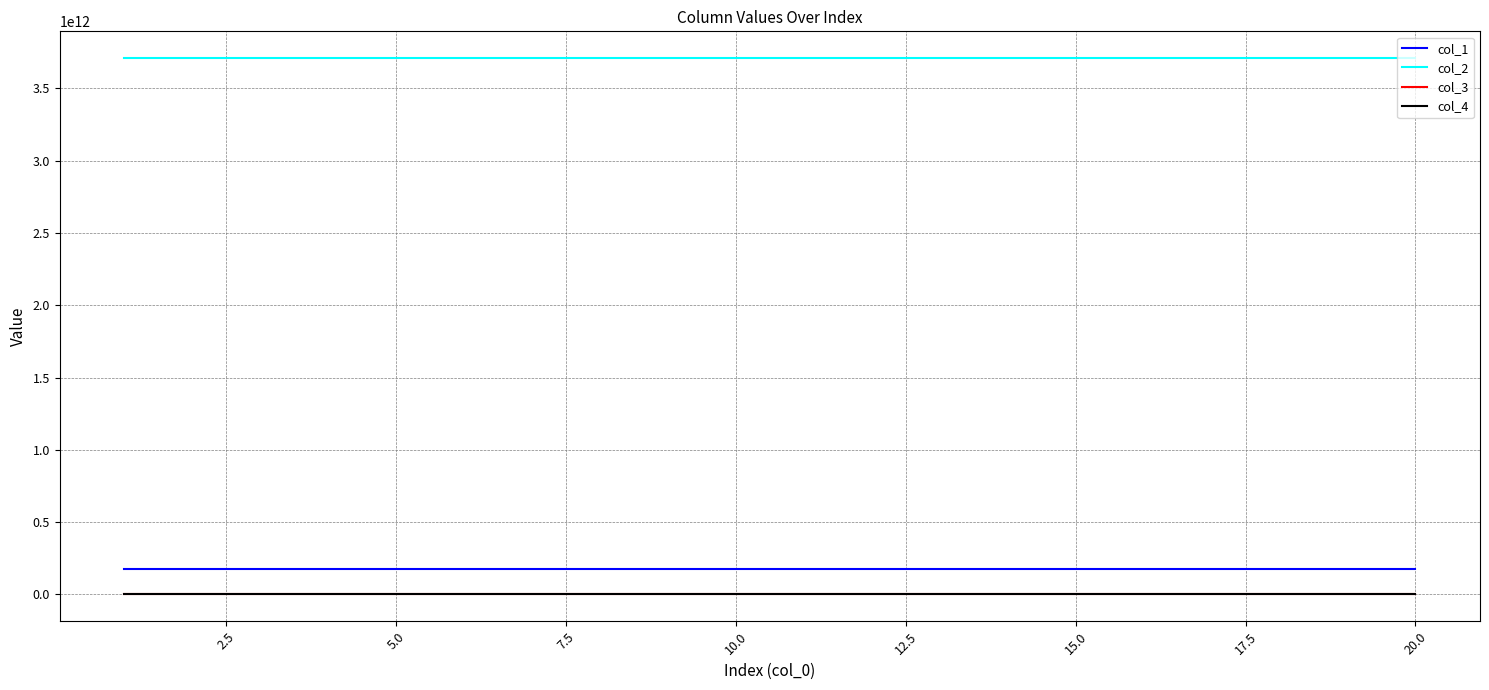

Is this an area chart (filled region under the line)?

No